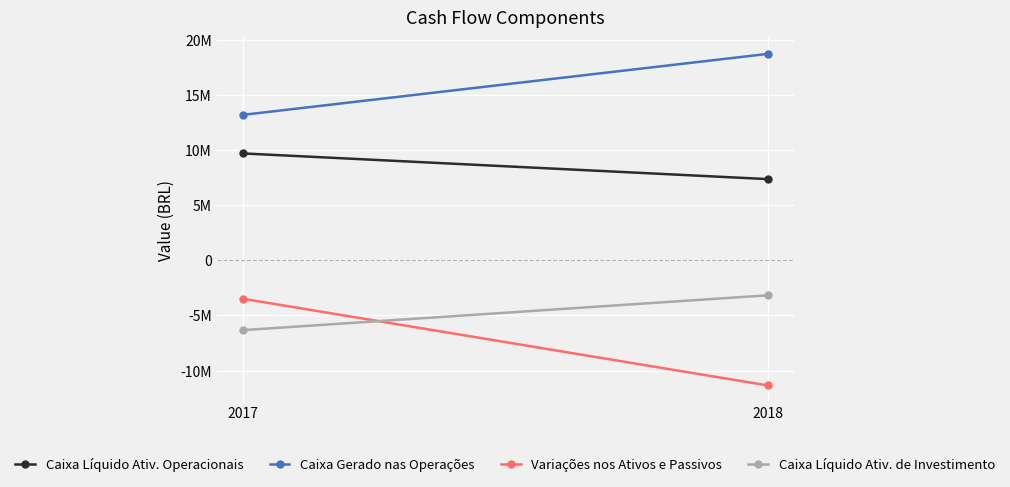

What is the average value of the Caixa Gerado nas Operações series?

15935184